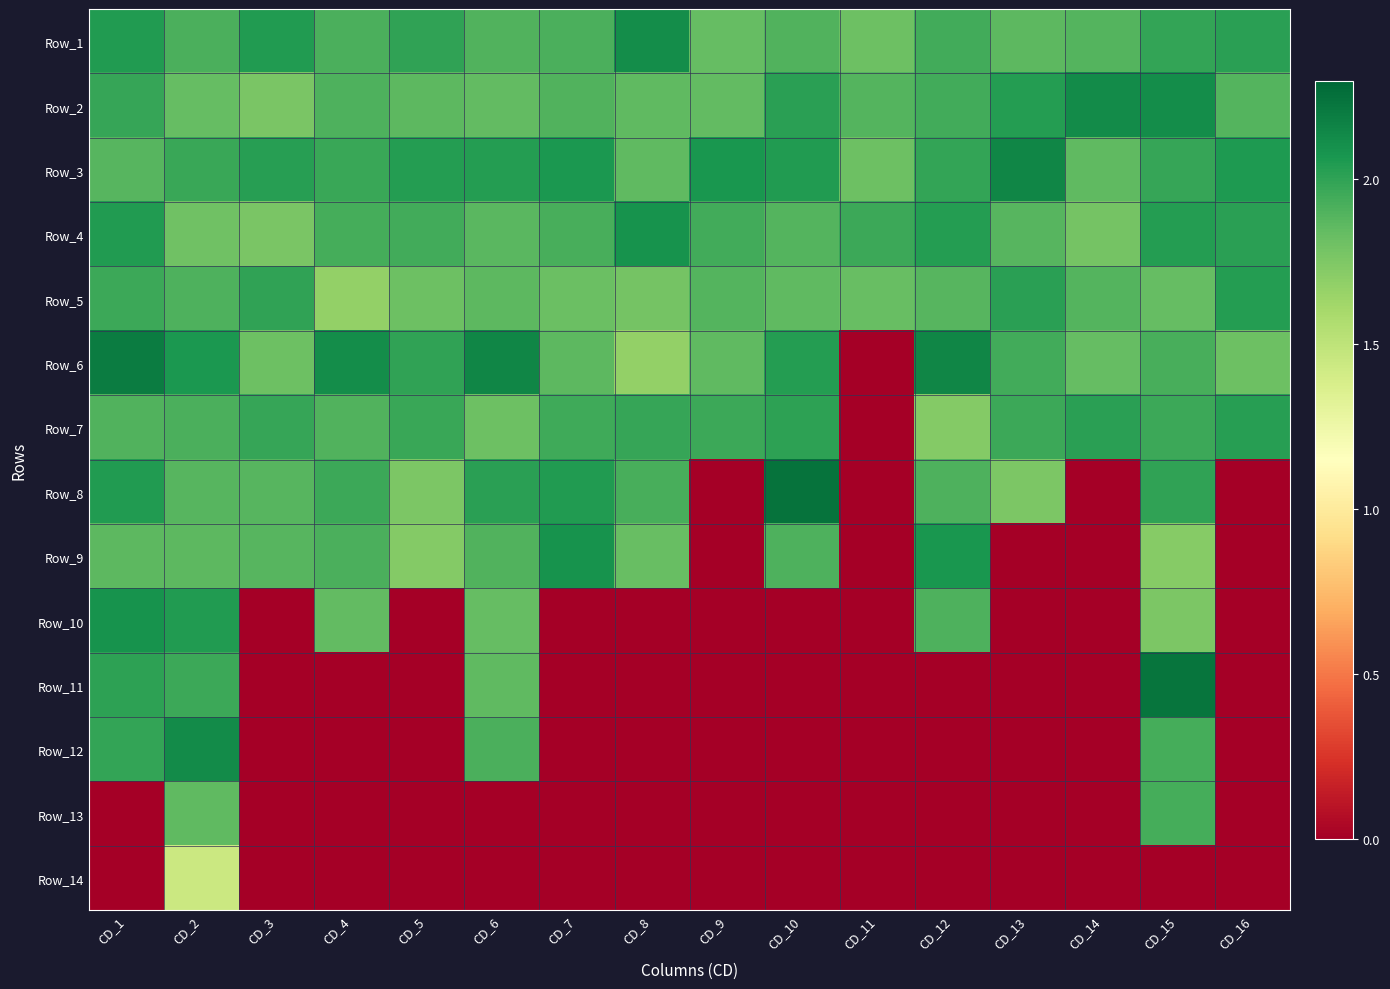

How many categories are shown in the chart?

16